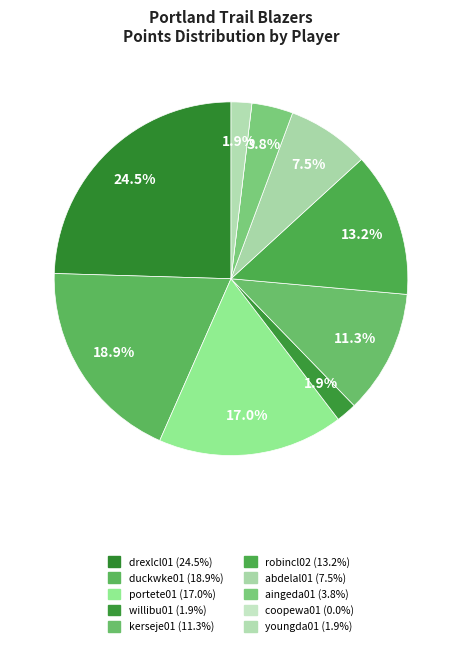

Which slice is the smallest?

coopewa01